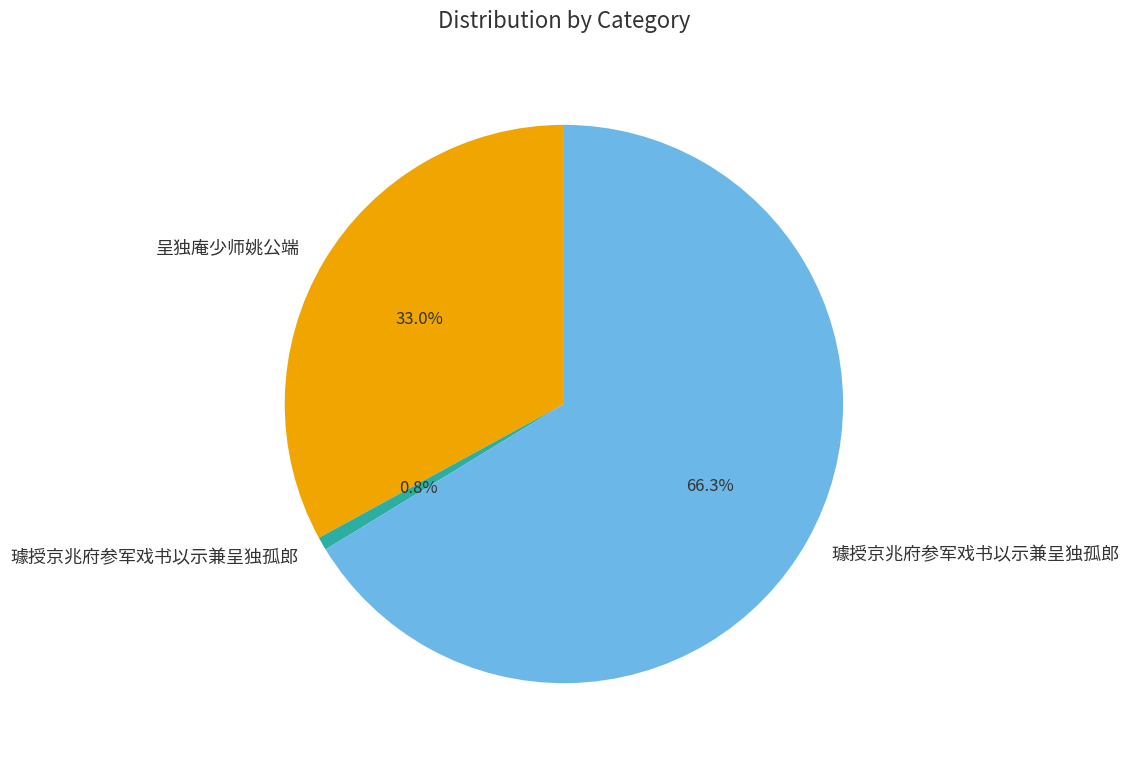

How many slices are in this pie chart?

3